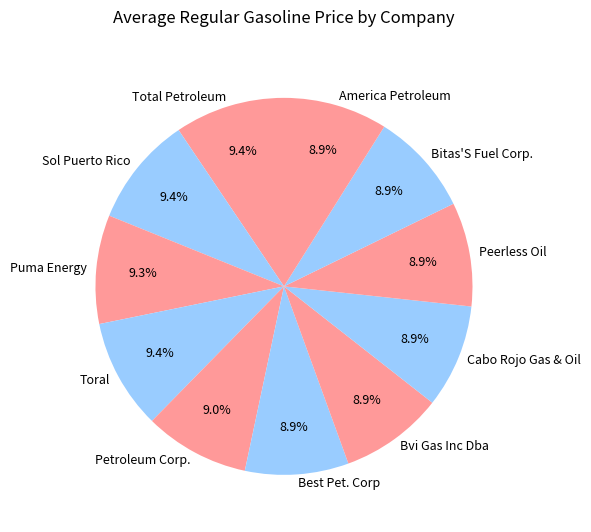

Between Total Petroleum and America Petroleum, which is larger?

Total Petroleum